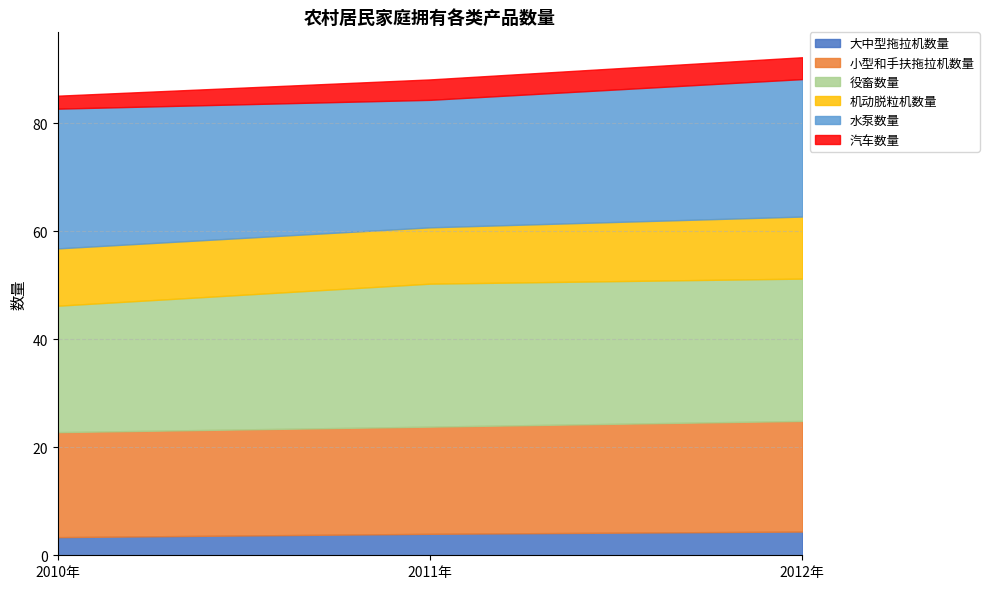

How many lines are shown in the chart?

6